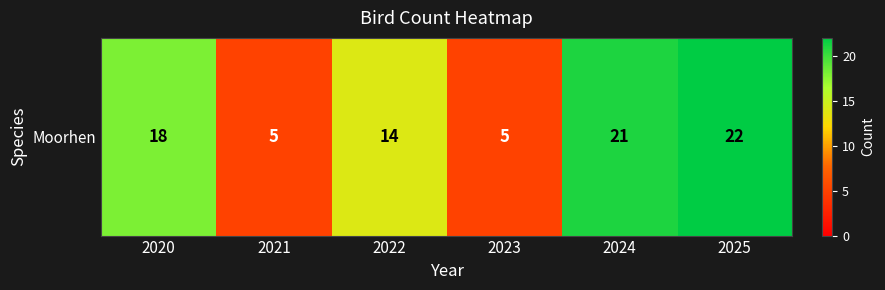

The chart shows a value of 14 at 2022. True or false?

True